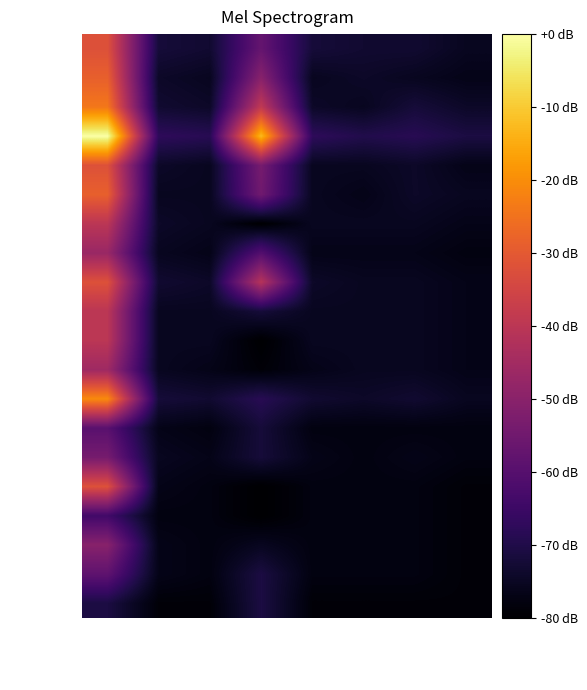

Reading left to right, list all the values displayed in this chart.

Nindiddeh: Bianco Hills=-32.0	Ricco Harbor=-72.0	Gelato Beach=-73.1	Pinna Park=-57.1	Sirena Beach=-72.0	Noki Bay=-73.1	Pianta Village=-73.1	Delfino Plaza=-75.4
Anonymous 4: Bianco Hills=-28.6	Ricco Harbor=-74.3	Gelato Beach=-75.4	Pinna Park=-50.3	Sirena Beach=-75.4	Noki Bay=-74.3	Pianta Village=-75.4	Delfino Plaza=-76.6
Sm27: Bianco Hills=-24.0	Ricco Harbor=-73.1	Gelato Beach=-74.3	Pinna Park=-38.9	Sirena Beach=-74.3	Noki Bay=-75.4	Pianta Village=-72.0	Delfino Plaza=-74.3
Pogo: Bianco Hills=0.0	Ricco Harbor=-67.4	Gelato Beach=-68.6	Pinna Park=-12.6	Sirena Beach=-67.4	Noki Bay=-69.7	Pianta Village=-68.6	Delfino Plaza=-70.9
Anonymous 6: Bianco Hills=-32.0	Ricco Harbor=-74.3	Gelato Beach=-75.4	Pinna Park=-53.7	Sirena Beach=-75.4	Noki Bay=-75.4	Pianta Village=-74.3	Delfino Plaza=-76.6
Anonymous 3: Bianco Hills=-28.6	Ricco Harbor=-75.4	Gelato Beach=-75.4	Pinna Park=-54.9	Sirena Beach=-75.4	Noki Bay=-76.6	Pianta Village=-74.3	Delfino Plaza=-75.4
Paper: Bianco Hills=-40.0	Ricco Harbor=-74.3	Gelato Beach=-75.4	Pinna Park=-80.0	Sirena Beach=-75.4	Noki Bay=-75.4	Pianta Village=-75.4	Delfino Plaza=-76.6
Larvitar: Bianco Hills=-46.9	Ricco Harbor=-75.4	Gelato Beach=-76.6	Pinna Park=-60.6	Sirena Beach=-76.6	Noki Bay=-76.6	Pianta Village=-76.6	Delfino Plaza=-77.7
Despin: Bianco Hills=-32.0	Ricco Harbor=-73.1	Gelato Beach=-74.3	Pinna Park=-41.1	Sirena Beach=-74.3	Noki Bay=-75.4	Pianta Village=-75.4	Delfino Plaza=-76.6
Switchmaster: Bianco Hills=-40.0	Ricco Harbor=-75.4	Gelato Beach=-75.4	Pinna Park=-72.0	Sirena Beach=-75.4	Noki Bay=-75.4	Pianta Village=-75.4	Delfino Plaza=-76.6
JJsrl: Bianco Hills=-40.0	Ricco Harbor=-75.4	Gelato Beach=-75.4	Pinna Park=-80.0	Sirena Beach=-75.4	Noki Bay=-75.4	Pianta Village=-75.4	Delfino Plaza=-76.6
Rimato: Bianco Hills=-45.7	Ricco Harbor=-75.4	Gelato Beach=-76.6	Pinna Park=-78.9	Sirena Beach=-76.6	Noki Bay=-75.4	Pianta Village=-75.4	Delfino Plaza=-76.6
Pancakez: Bianco Hills=-20.6	Ricco Harbor=-72.0	Gelato Beach=-73.1	Pinna Park=-68.6	Sirena Beach=-73.1	Noki Bay=-74.3	Pianta Village=-73.1	Delfino Plaza=-75.4
Anonymous 5: Bianco Hills=-59.4	Ricco Harbor=-76.6	Gelato Beach=-77.7	Pinna Park=-72.0	Sirena Beach=-77.7	Noki Bay=-77.7	Pianta Village=-77.7	Delfino Plaza=-77.7
Jesteq: Bianco Hills=-53.7	Ricco Harbor=-75.4	Gelato Beach=-76.6	Pinna Park=-72.0	Sirena Beach=-76.6	Noki Bay=-77.7	Pianta Village=-76.6	Delfino Plaza=-77.7
SB: Bianco Hills=-32.0	Ricco Harbor=-76.6	Gelato Beach=-77.7	Pinna Park=-80.0	Sirena Beach=-77.7	Noki Bay=-77.7	Pianta Village=-77.7	Delfino Plaza=-78.9
peaches: Bianco Hills=-64.0	Ricco Harbor=-77.7	Gelato Beach=-77.7	Pinna Park=-80.0	Sirena Beach=-77.7	Noki Bay=-77.7	Pianta Village=-77.7	Delfino Plaza=-78.9
Anonymous 11: Bianco Hills=-50.3	Ricco Harbor=-76.6	Gelato Beach=-77.7	Pinna Park=-75.4	Sirena Beach=-77.7	Noki Bay=-77.7	Pianta Village=-77.7	Delfino Plaza=-78.9
Jeff: Bianco Hills=-58.3	Ricco Harbor=-76.6	Gelato Beach=-77.7	Pinna Park=-70.9	Sirena Beach=-77.7	Noki Bay=-77.7	Pianta Village=-77.7	Delfino Plaza=-78.9
nanashi: Bianco Hills=-70.9	Ricco Harbor=-78.9	Gelato Beach=-78.9	Pinna Park=-70.9	Sirena Beach=-78.9	Noki Bay=-78.9	Pianta Village=-78.9	Delfino Plaza=-78.9